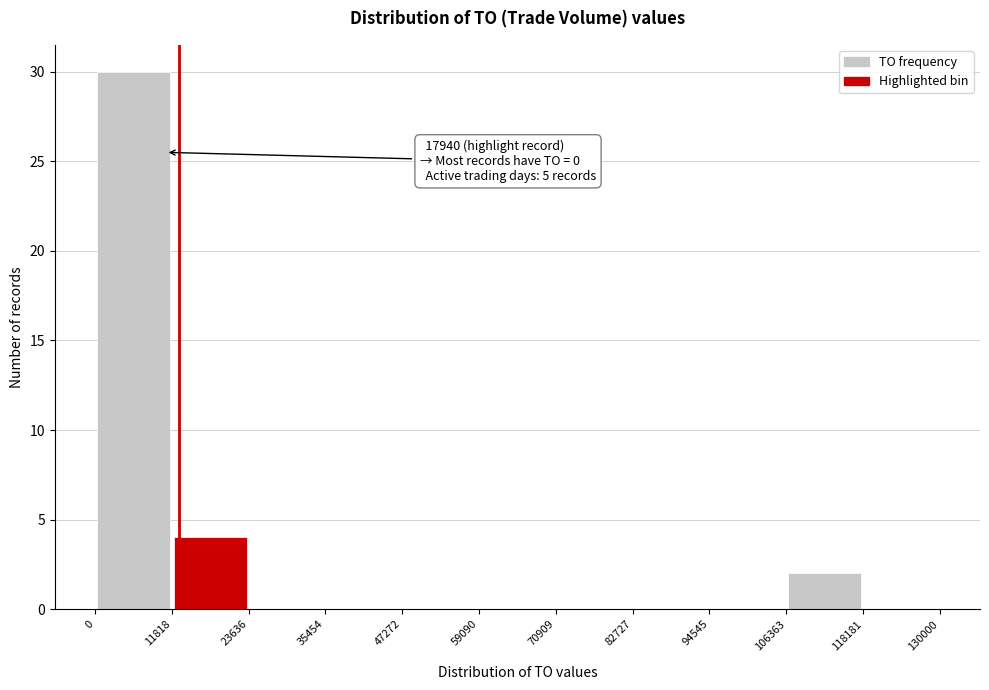

Which range on the x-axis has the tallest bar?

0 to 11818